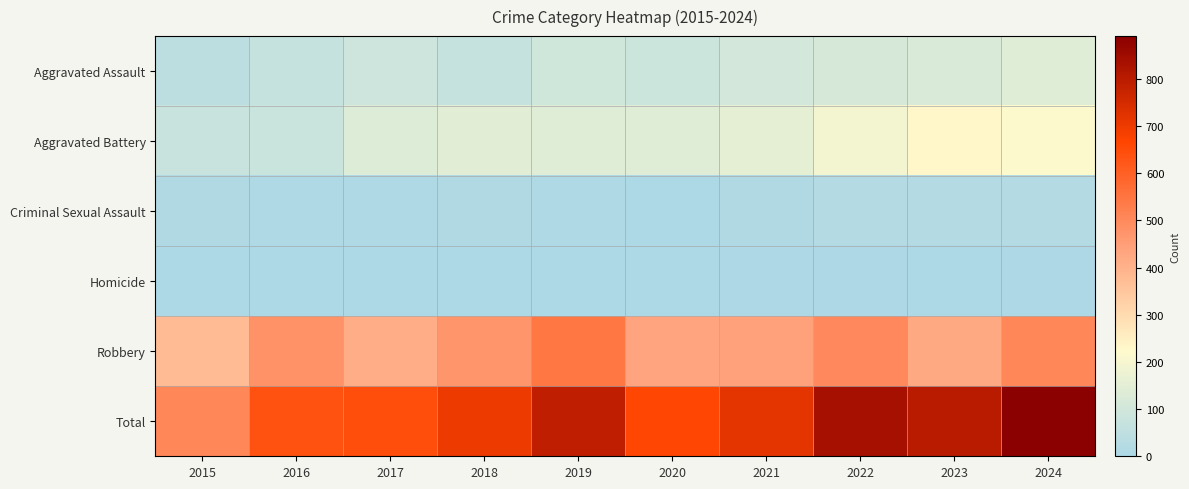

What is the spread (max minus min) of values at 2019?

785